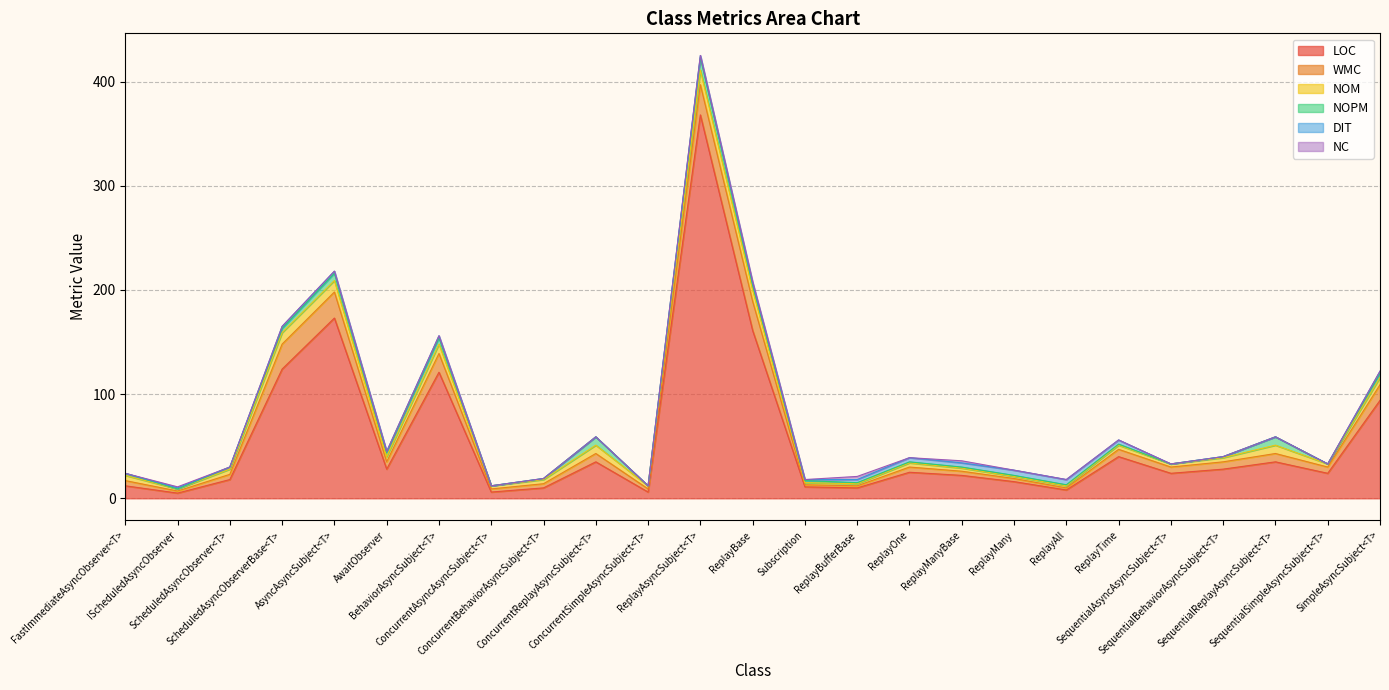

Reading right to left, list all the values displayed in this chart.

LOC: 94	24	35	28	24	40	8	16	22	25	10	11	161	368	6	35	10	6	121	28	173	124	18	5	12
WMC: 15	6	8	7	6	7	2	3	4	5	2	2	28	29	3	8	4	3	18	7	25	24	5	2	5
NOM: 7	3	8	4	3	4	2	2	3	4	2	2	11	14	3	8	4	3	9	5	11	11	5	2	5
NOPM: 4	0	8	1	0	1	1	1	1	1	1	2	5	12	0	8	1	0	6	4	7	4	2	0	2
DIT: 2	0	0	0	0	4	5	5	4	4	3	1	2	2	0	0	0	0	2	1	2	2	0	1	0
NC: 0	0	0	0	0	0	0	0	2	0	3	0	1	0	0	0	0	0	0	0	0	0	0	1	0